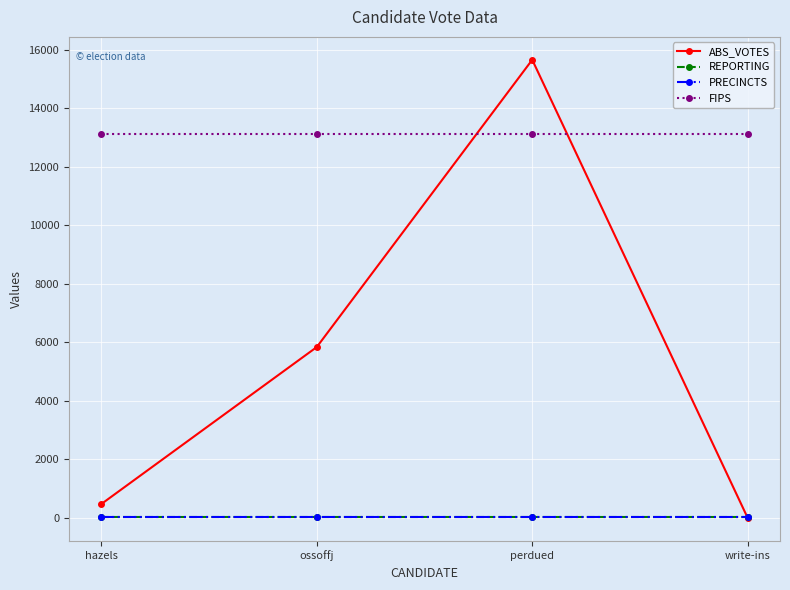

What is the label of the 3rd point from the right?

ossoffj